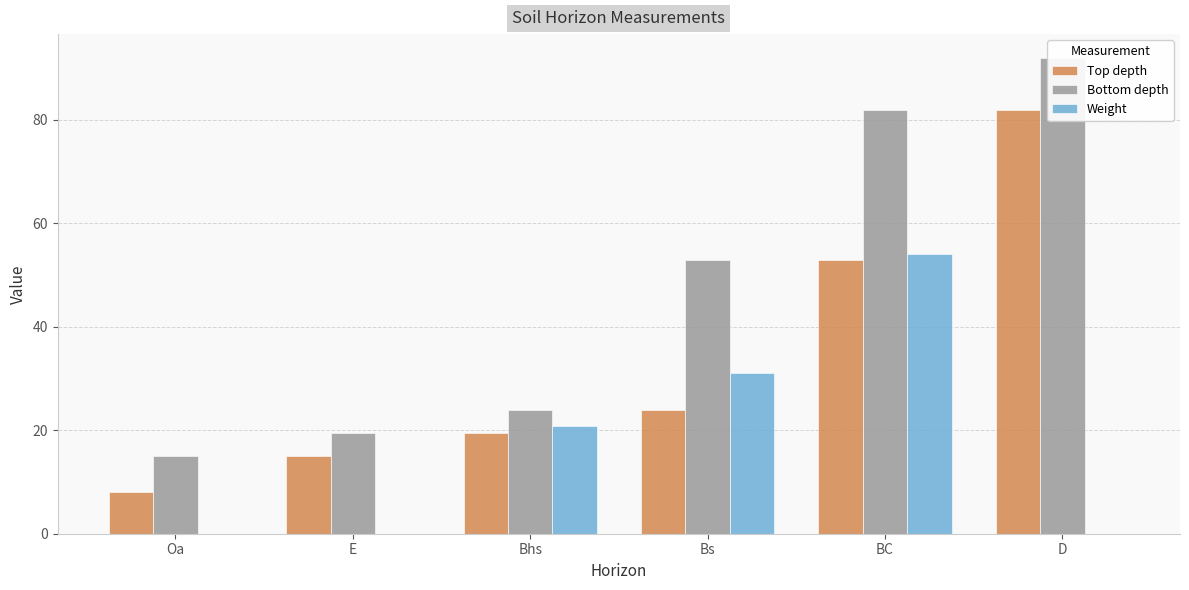

Does the chart contain any negative values?

No